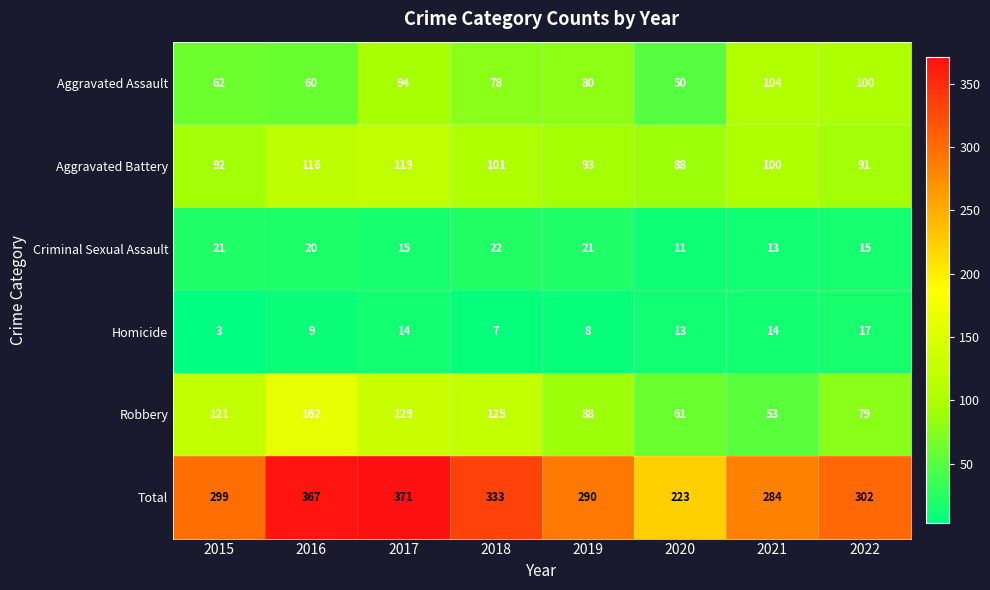

What is the approximate value of Aggravated Assault at 2020, to the nearest 5?

50